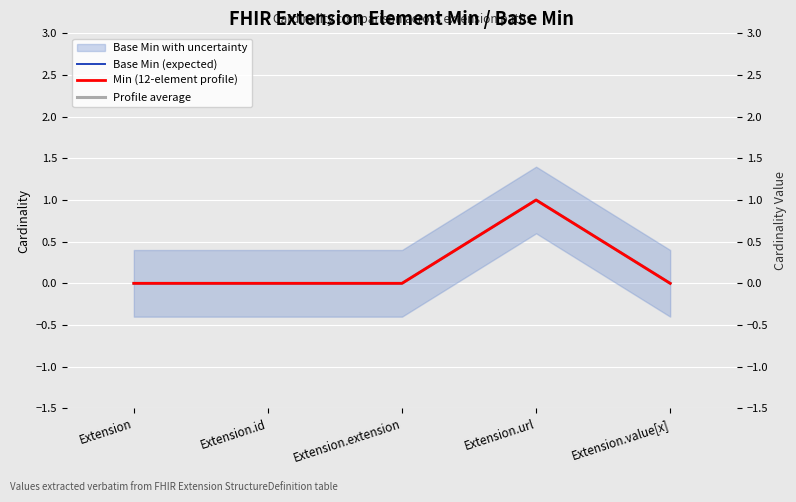

True or false: Base Min (expected) and Profile average cross at least once.

False